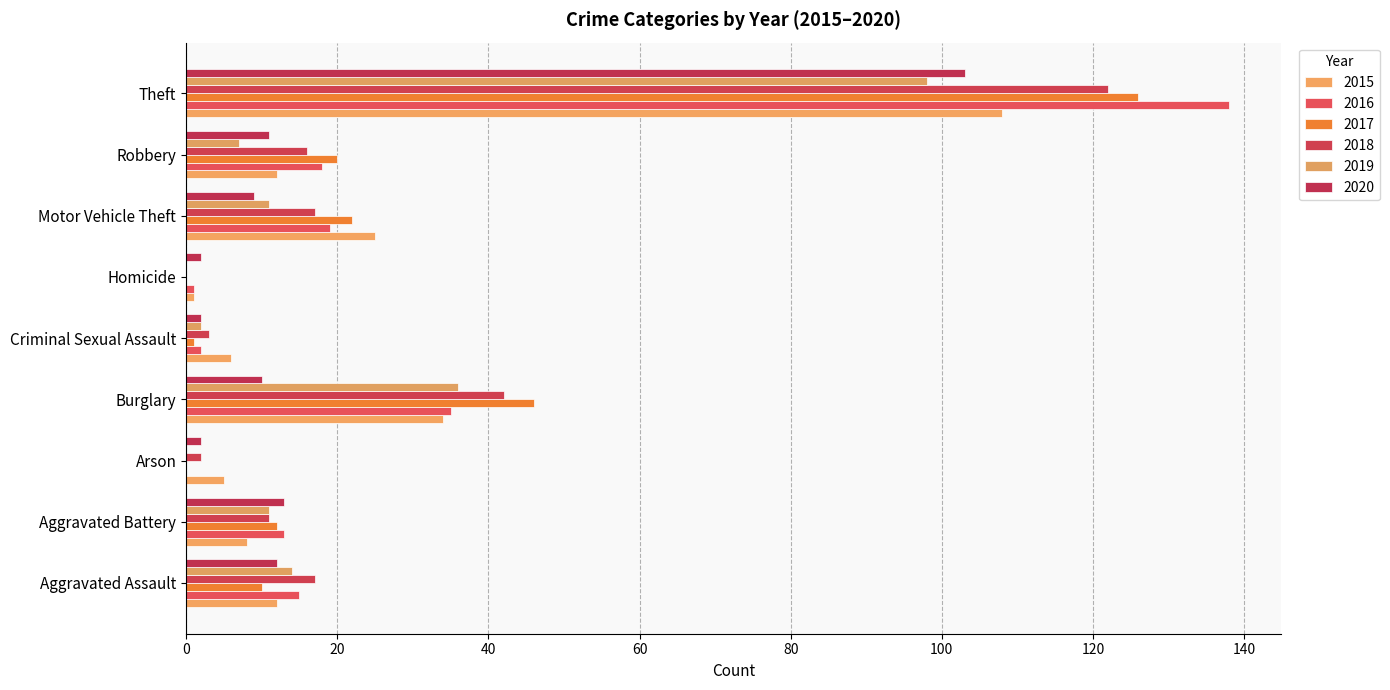

Reading left to right, extract all data points from this chart.

2015: Aggravated Assault=12	Aggravated Battery=8	Arson=5	Burglary=34	Criminal Sexual Assault=6	Homicide=1	Motor Vehicle Theft=25	Robbery=12	Theft=108
2016: Aggravated Assault=15	Aggravated Battery=13	Arson=0	Burglary=35	Criminal Sexual Assault=2	Homicide=1	Motor Vehicle Theft=19	Robbery=18	Theft=138
2017: Aggravated Assault=10	Aggravated Battery=12	Arson=0	Burglary=46	Criminal Sexual Assault=1	Homicide=0	Motor Vehicle Theft=22	Robbery=20	Theft=126
2018: Aggravated Assault=17	Aggravated Battery=11	Arson=2	Burglary=42	Criminal Sexual Assault=3	Homicide=0	Motor Vehicle Theft=17	Robbery=16	Theft=122
2019: Aggravated Assault=14	Aggravated Battery=11	Arson=0	Burglary=36	Criminal Sexual Assault=2	Homicide=0	Motor Vehicle Theft=11	Robbery=7	Theft=98
2020: Aggravated Assault=12	Aggravated Battery=13	Arson=2	Burglary=10	Criminal Sexual Assault=2	Homicide=2	Motor Vehicle Theft=9	Robbery=11	Theft=103